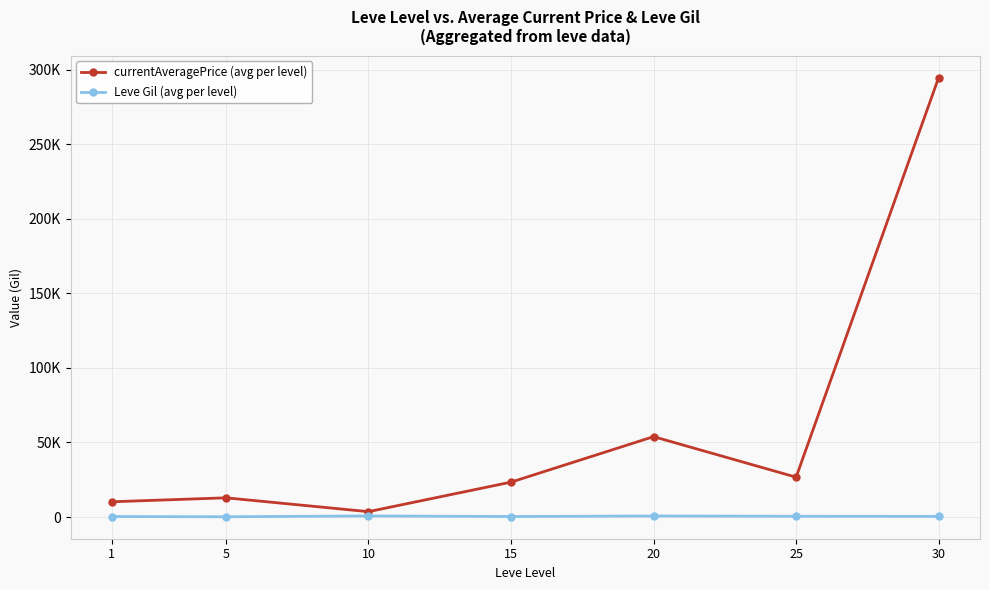

At which label does Leve Gil (avg per level) first exceed 452?

10